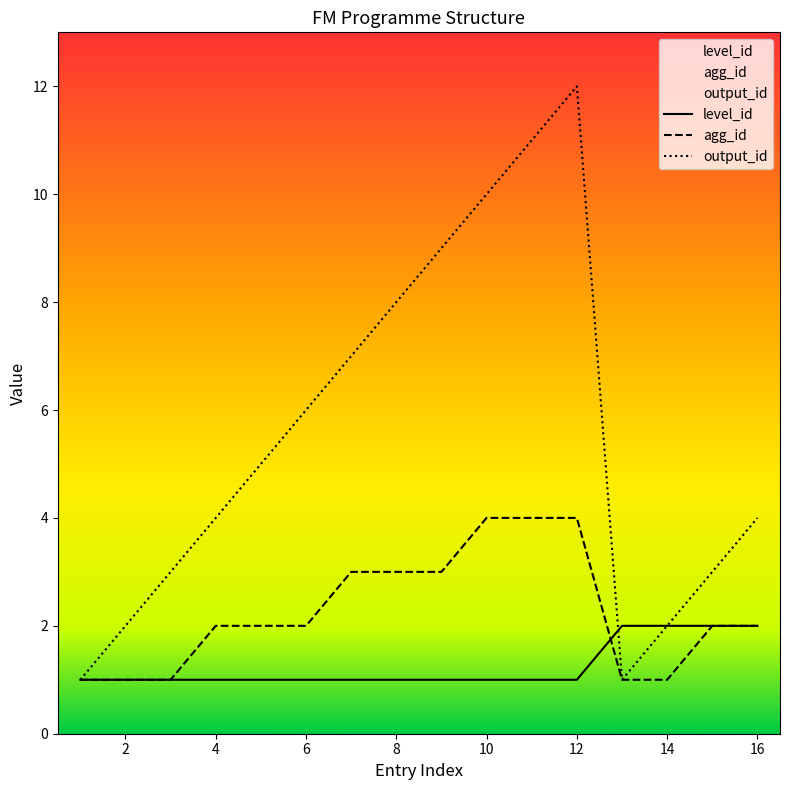

What is the minimum value shown in the chart?

1